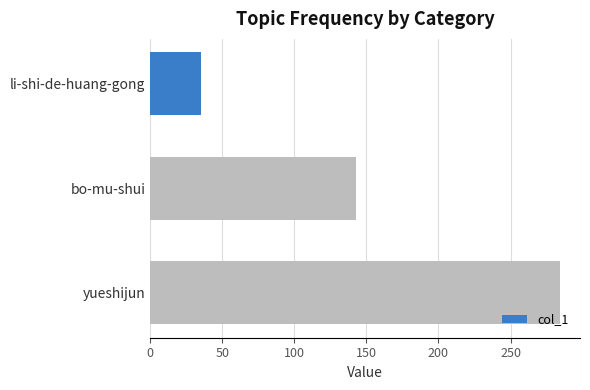

Reading bottom to top, list all the values displayed in this chart.

284	143	35